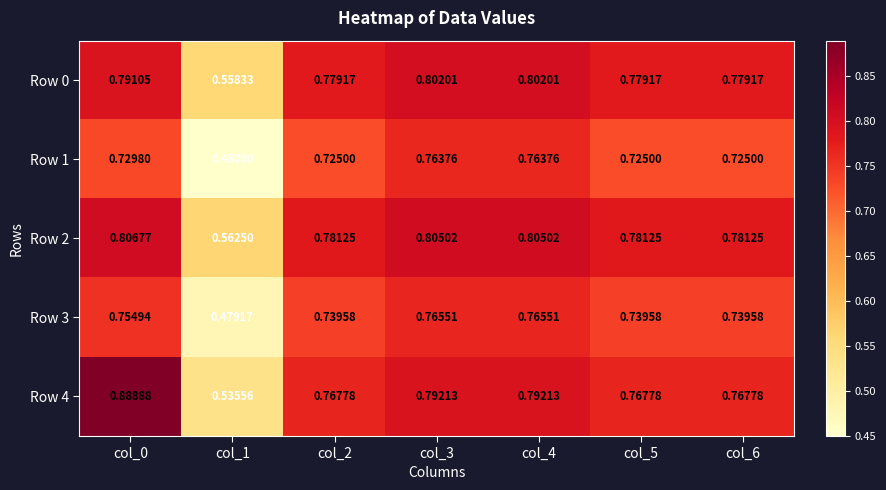

Which series has the largest total across all categories?

Row 2